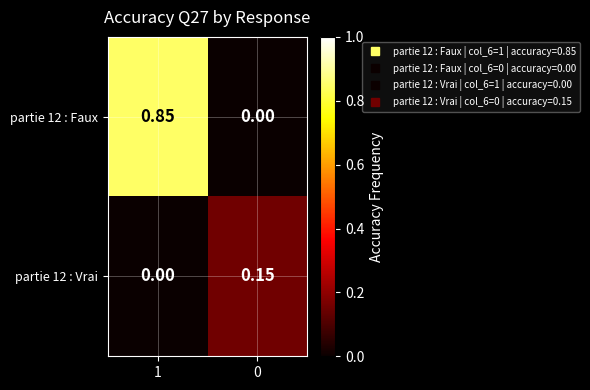

At how many categories does at least one series exceed 0?

2